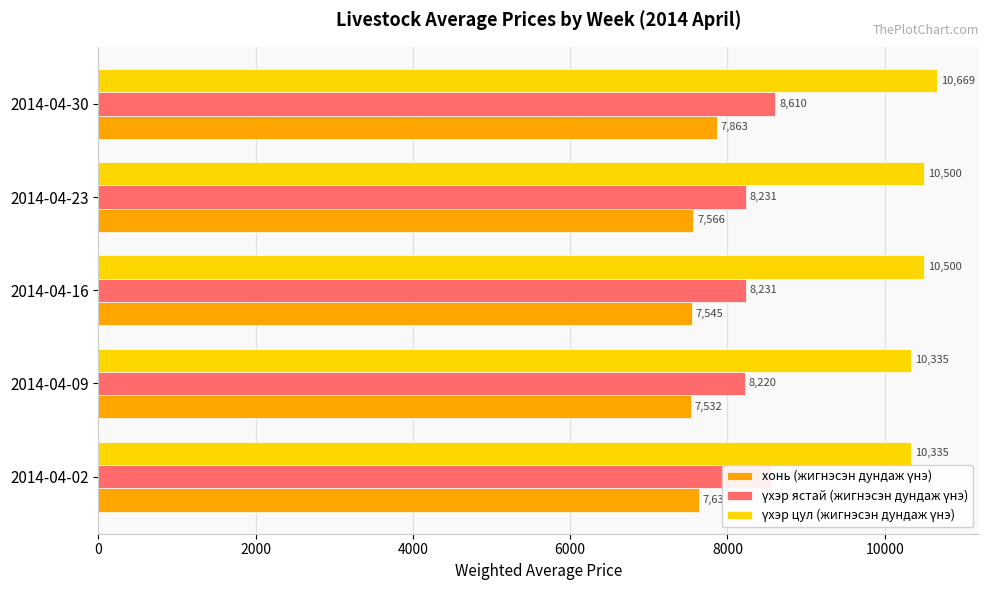

What is the greatest value displayed?

10668.6